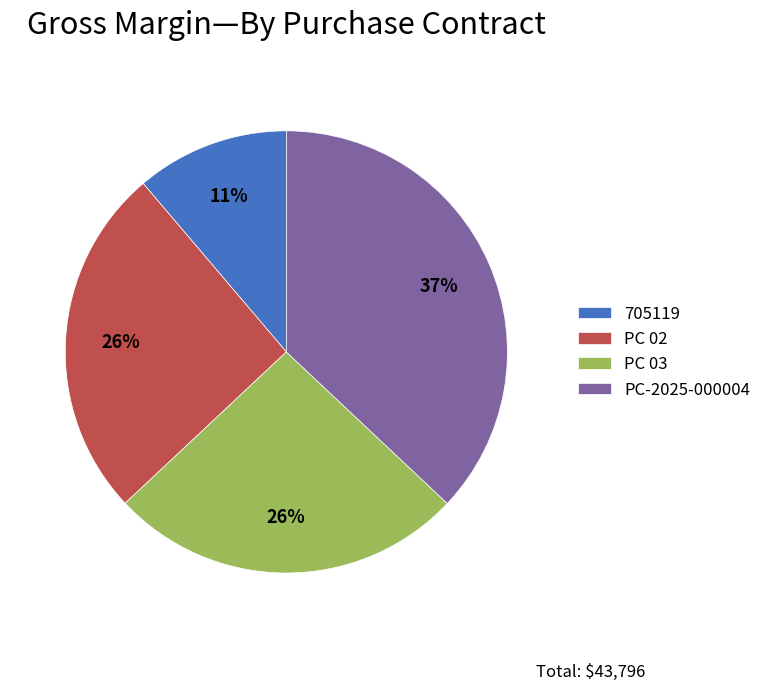

Count the number of slices in the pie.

4